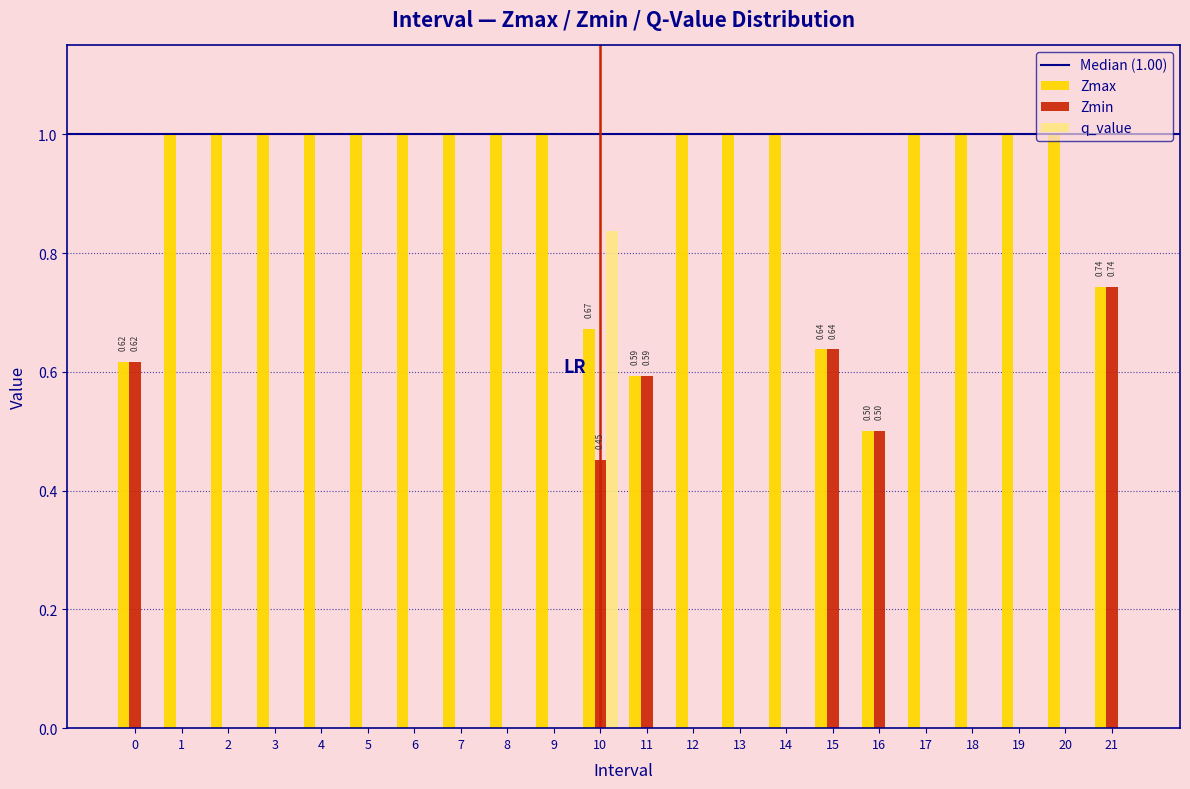

At which category is the sum across all series the highest?

10